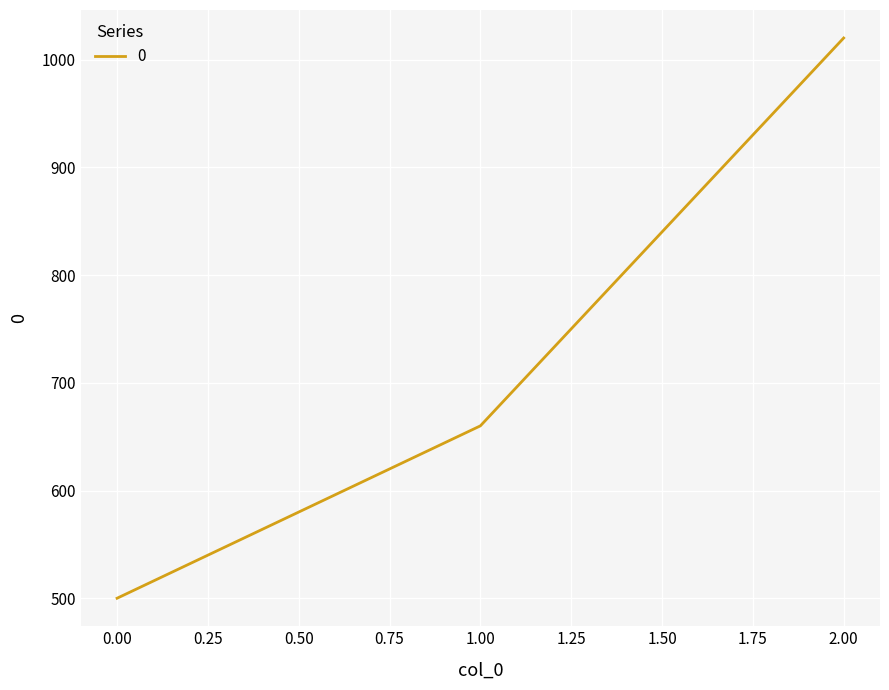

The value at 2.00 is 1783. True or false?

False